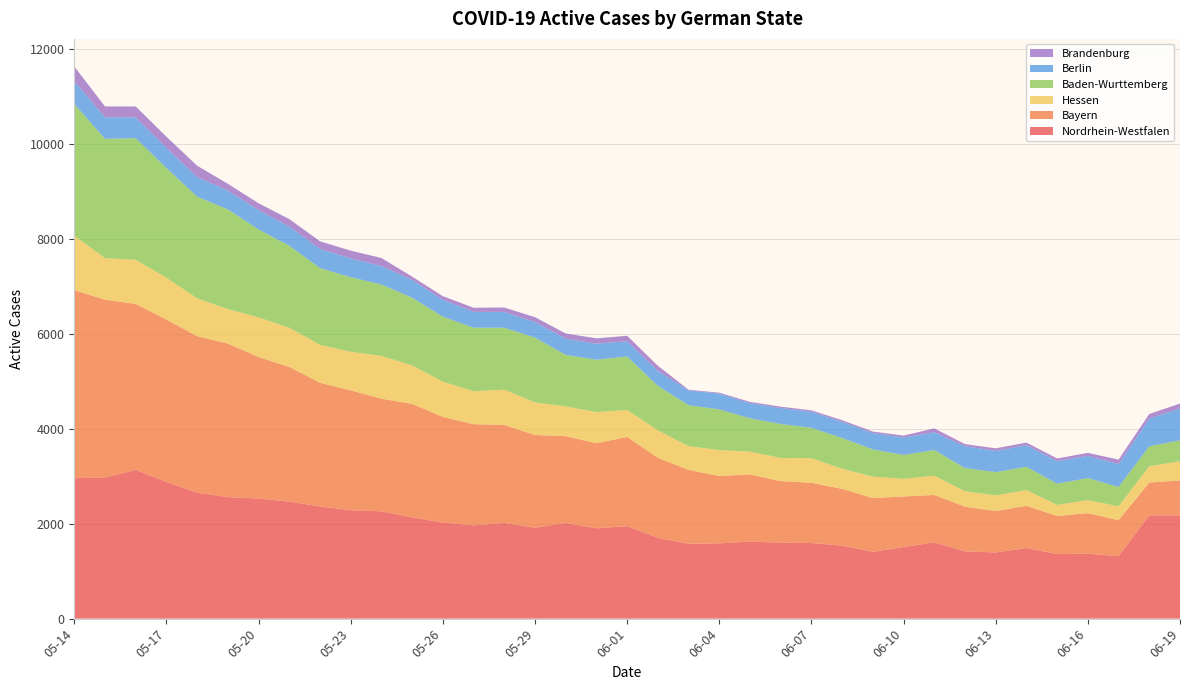

Reading right to left, what are all the values shown in this chart?

Nordrhein-Westfalen: 06-19=2174	06-18=2176	06-17=1318	06-16=1367	06-15=1361	06-14=1488	06-13=1394	06-12=1417	06-11=1605	06-10=1509	06-09=1408	06-08=1537	06-07=1593	06-06=1602	06-05=1622	06-04=1586	06-03=1578	06-02=1701	06-01=1948	05-31=1903	05-30=2015	05-29=1916	05-28=2016	05-27=1964	05-26=2024	05-25=2133	05-24=2260	05-23=2284	05-22=2363	05-21=2466	05-20=2529	05-19=2560	05-18=2653	05-17=2881	05-16=3132	05-15=2974	05-14=2958
Bayern: 06-19=737	06-18=691	06-17=757	06-16=855	06-15=802	06-14=888	06-13=873	06-12=942	06-11=1000	06-10=1065	06-09=1131	06-08=1197	06-07=1268	06-06=1295	06-05=1415	06-04=1418	06-03=1556	06-02=1686	06-01=1881	05-31=1792	05-30=1829	05-29=1953	05-28=2064	05-27=2133	05-26=2226	05-25=2390	05-24=2374	05-23=2525	05-22=2606	05-21=2838	05-20=2981	05-19=3235	05-18=3297	05-17=3420	05-16=3497	05-15=3745	05-14=3962
Hessen: 06-19=404	06-18=342	06-17=290	06-16=276	06-15=233	06-14=333	06-13=330	06-12=324	06-11=407	06-10=371	06-09=453	06-08=423	06-07=519	06-06=488	06-05=481	06-04=547	06-03=500	06-02=580	06-01=567	05-31=656	05-30=627	05-29=686	05-28=744	05-27=694	05-26=742	05-25=810	05-24=902	05-23=812	05-22=799	05-21=823	05-20=837	05-19=726	05-18=798	05-17=882	05-16=929	05-15=875	05-14=1146
Baden-Wurttemberg: 06-19=441	06-18=422	06-17=407	06-16=463	06-15=446	06-14=489	06-13=489	06-12=489	06-11=540	06-10=503	06-09=573	06-08=648	06-07=639	06-06=715	06-05=702	06-04=856	06-03=862	06-02=936	06-01=1126	05-31=1103	05-30=1085	05-29=1364	05-28=1304	05-27=1337	05-26=1369	05-25=1428	05-24=1502	05-23=1571	05-22=1618	05-21=1728	05-20=1851	05-19=2098	05-18=2142	05-17=2309	05-16=2563	05-15=2513	05-14=2775
Berlin: 06-19=671	06-18=585	06-17=486	06-16=467	06-15=475	06-14=457	06-13=446	06-12=461	06-11=374	06-10=368	06-09=344	06-08=341	06-07=340	06-06=336	06-05=319	06-04=333	06-03=312	06-02=317	06-01=321	05-31=338	05-30=342	05-29=329	05-28=333	05-27=334	05-26=356	05-25=374	05-24=390	05-23=396	05-22=403	05-21=405	05-20=407	05-19=399	05-18=412	05-17=422	05-16=437	05-15=456	05-14=479
Brandenburg: 06-19=104	06-18=95	06-17=92	06-16=64	06-15=57	06-14=54	06-13=56	06-12=43	06-11=82	06-10=40	06-09=32	06-08=34	06-07=29	06-06=29	06-05=27	06-04=20	06-03=14	06-02=106	06-01=116	05-31=113	05-30=109	05-29=102	05-28=93	05-27=87	05-26=76	05-25=70	05-24=169	05-23=164	05-22=160	05-21=157	05-20=145	05-19=142	05-18=239	05-17=238	05-16=231	05-15=227	05-14=311